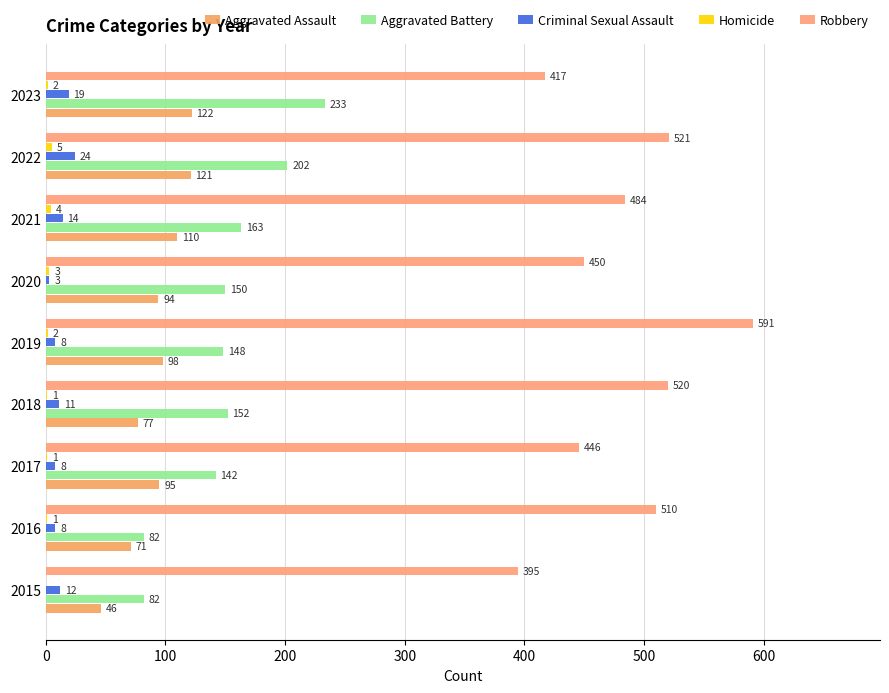

How many series are shown in this chart?

5